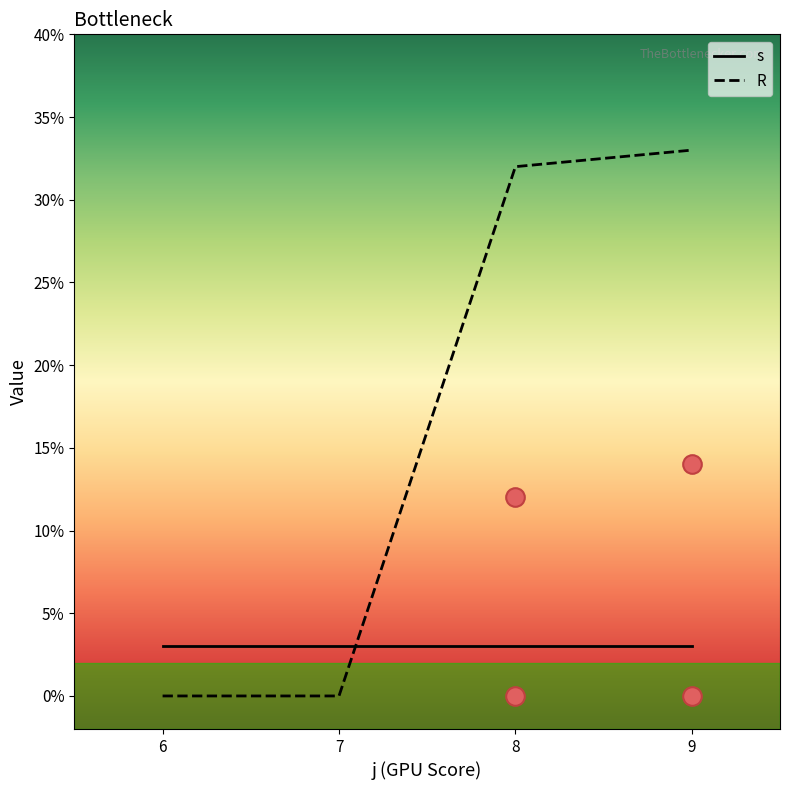

Which series contains the highest Y value?

R